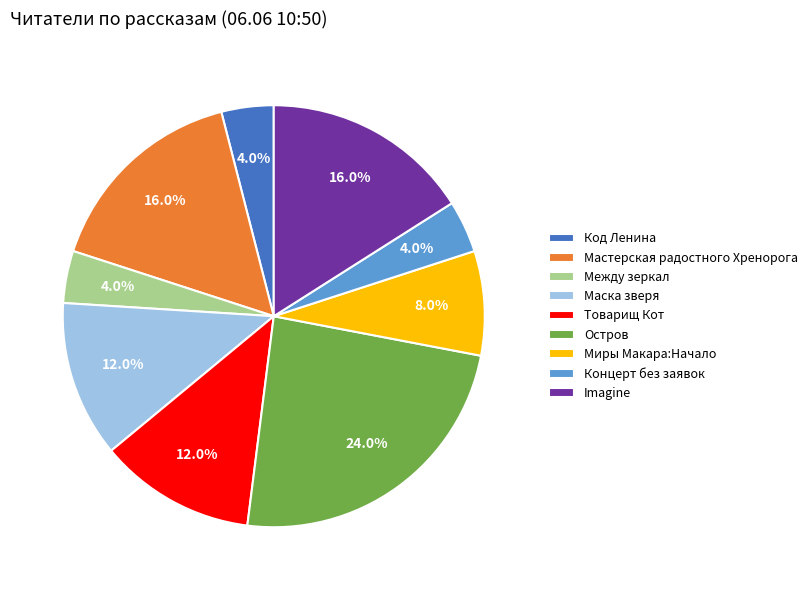

Count the number of slices in the pie.

9